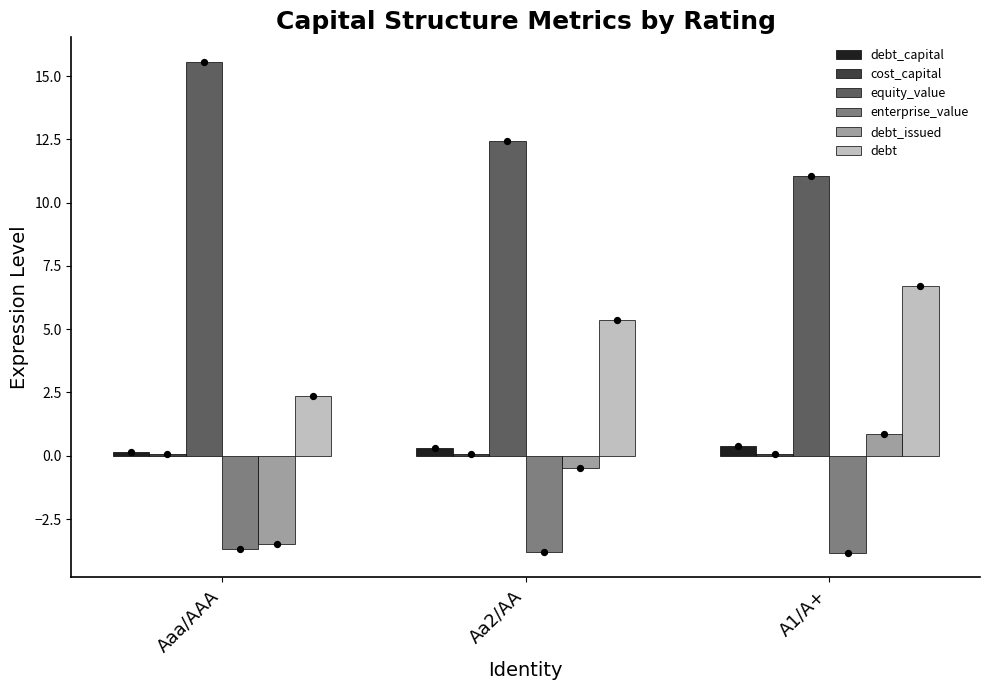

What are all the series names shown in the legend?

debt_capital, cost_capital, equity_value, enterprise_value, debt_issued, debt